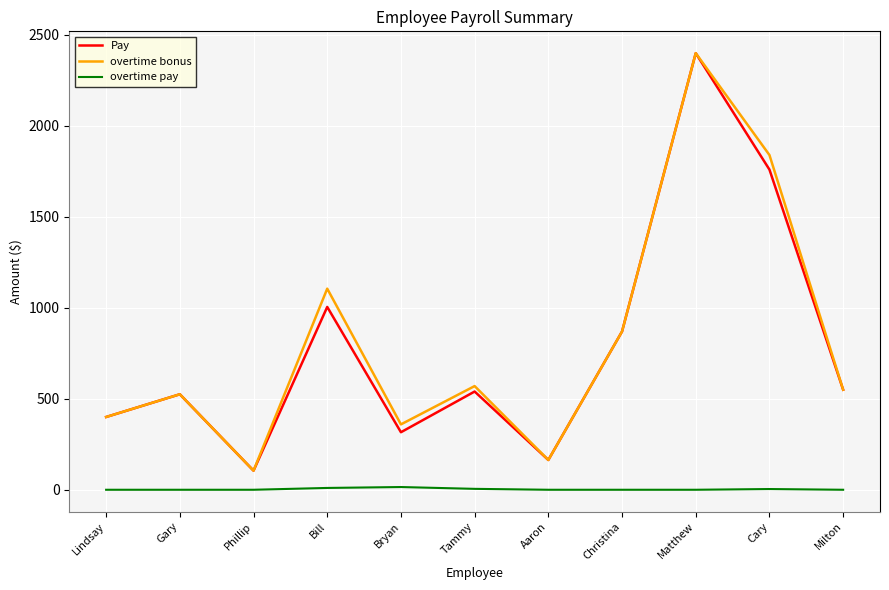

The value of Pay at Matthew is 2400.0. True or false?

True